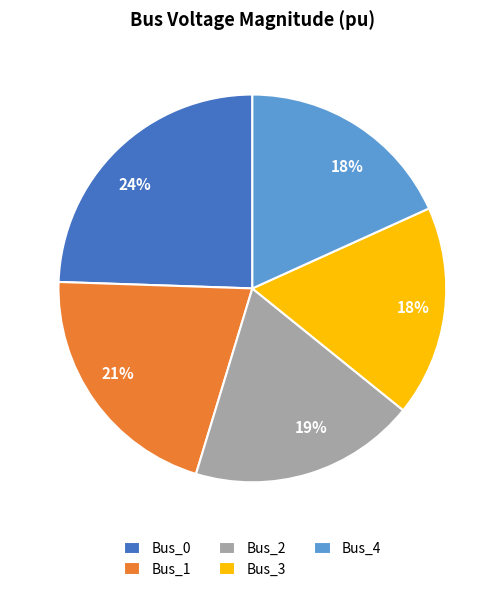

Between Bus_4 and Bus_1, which is larger?

Bus_1